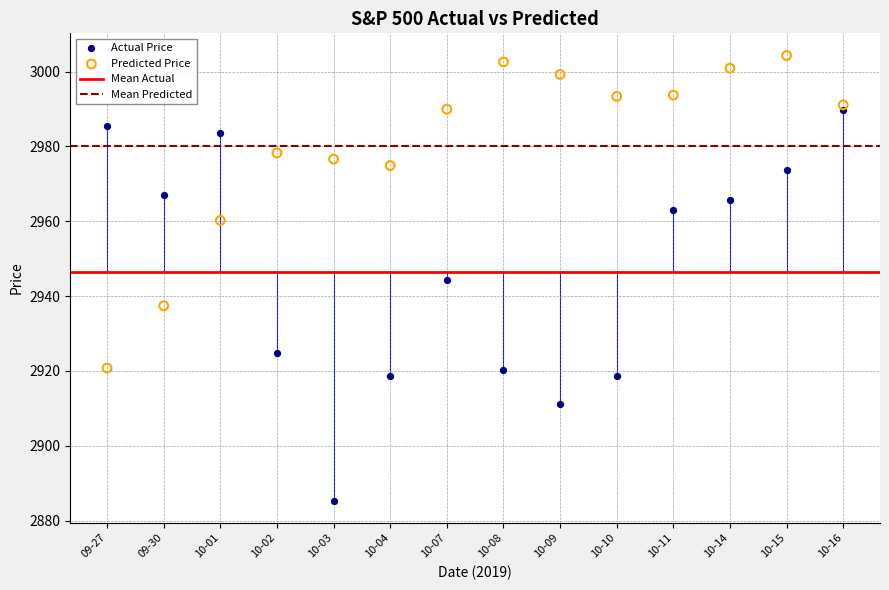

Which series contains the highest Y value?

Predicted Price